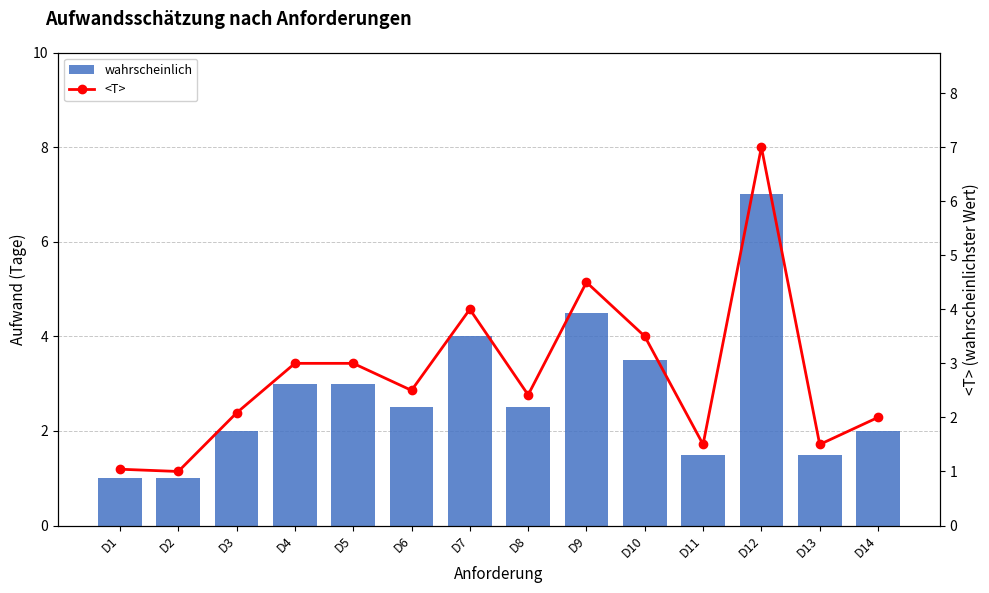

Which series has the largest total across all categories?

<T>